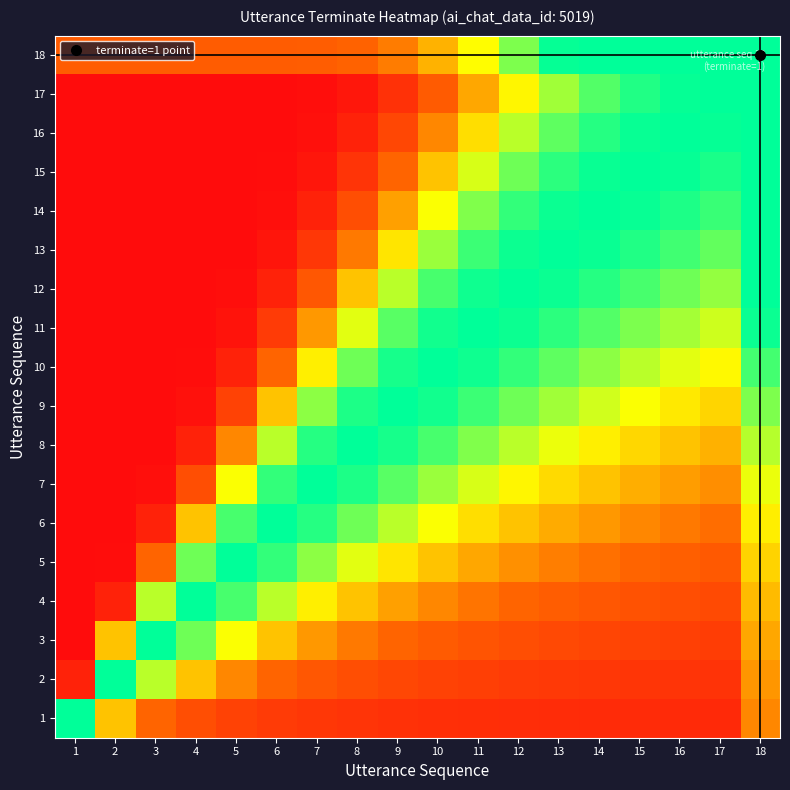

At how many categories does at least one series exceed 0?

18